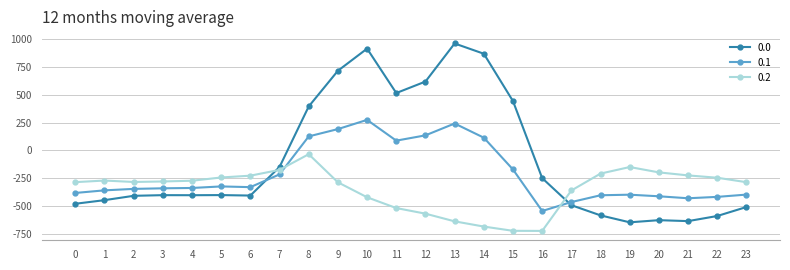

Is it true that 0.2 equals -234.1 at 19?

False